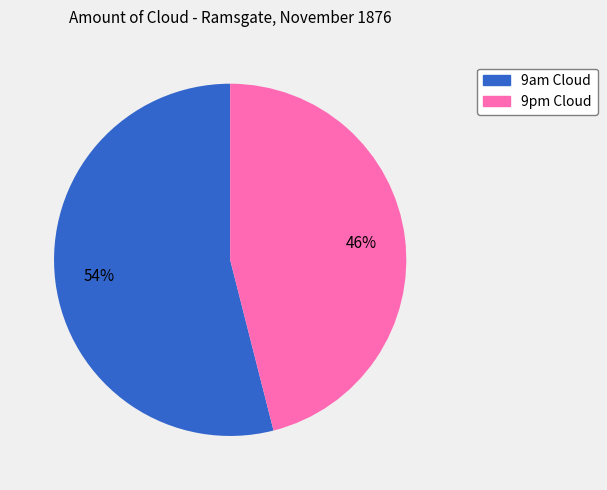

Is the sum of 9am Cloud and 9pm Cloud greater than half?

Yes